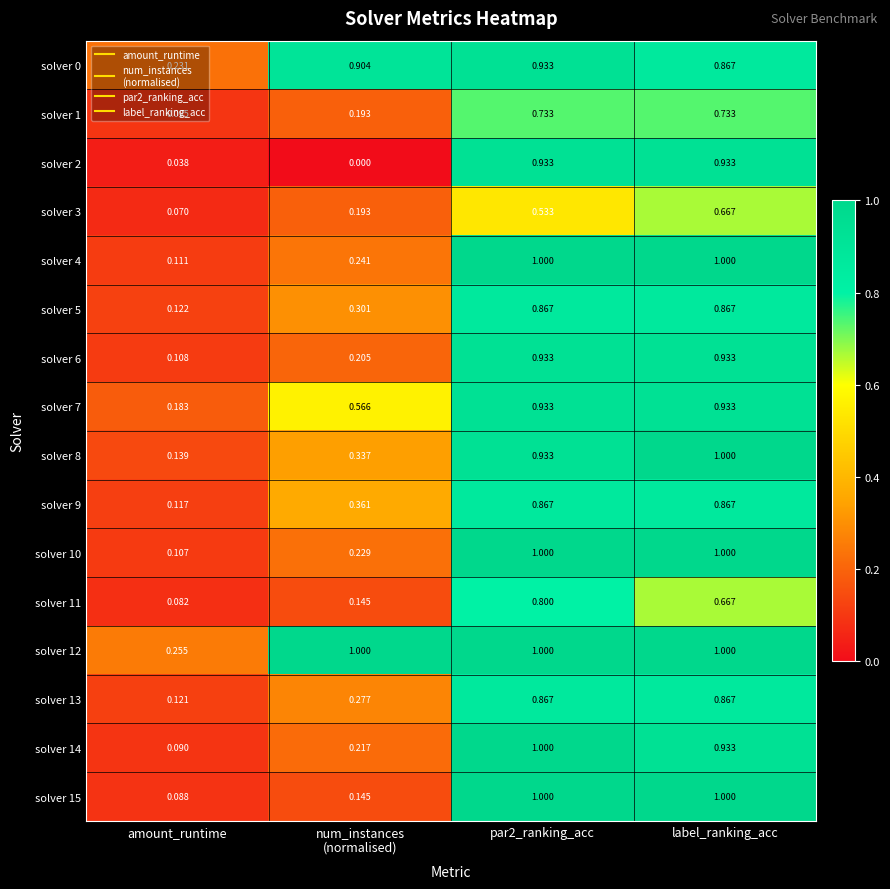

Is the value of solver 15 at amount_runtime greater than the value of solver 6 at amount_runtime?

No